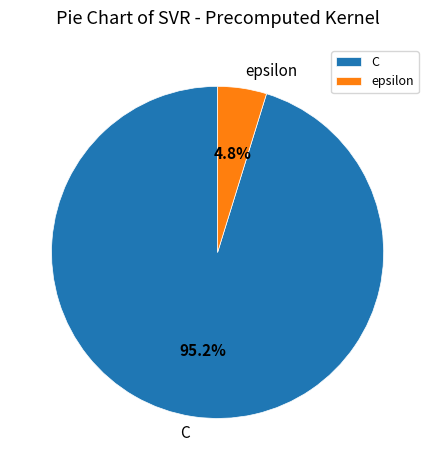

Which has a higher value, C or epsilon?

C